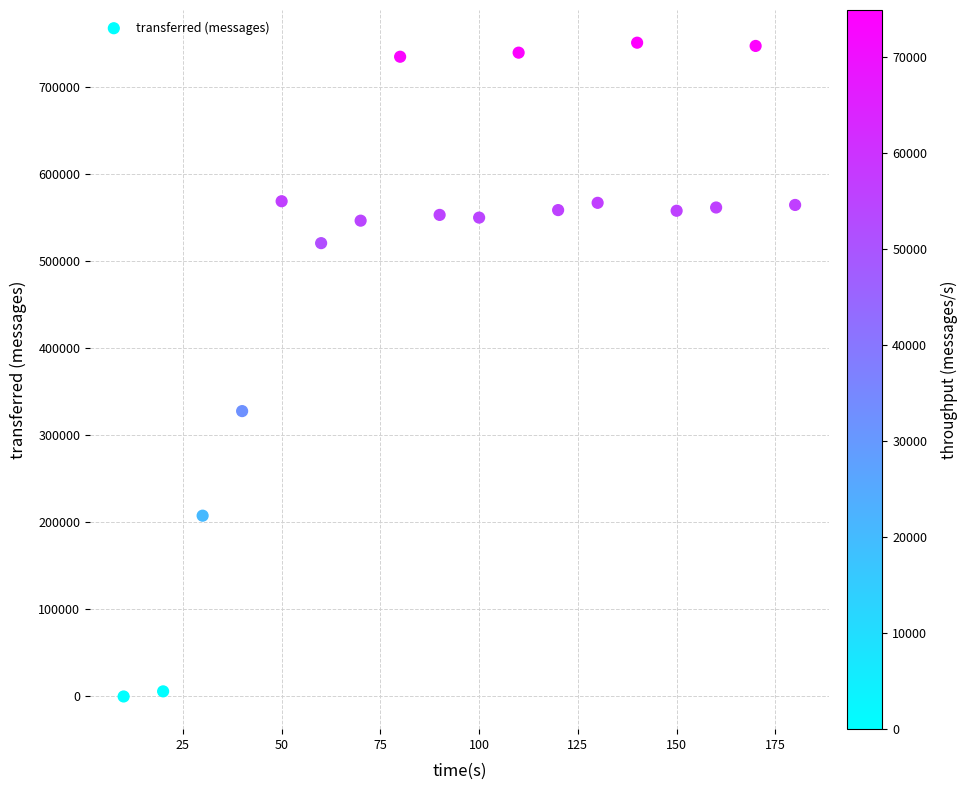

What is the range of Y values (max minus min)?

750480